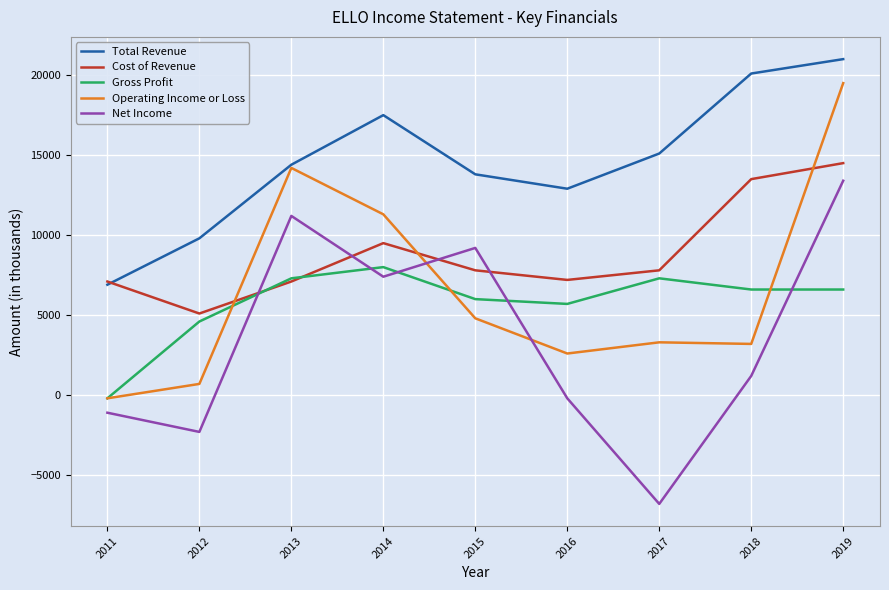

List the labels in order of Net Income value, smallest first.

2017, 2012, 2011, 2016, 2018, 2014, 2015, 2013, 2019